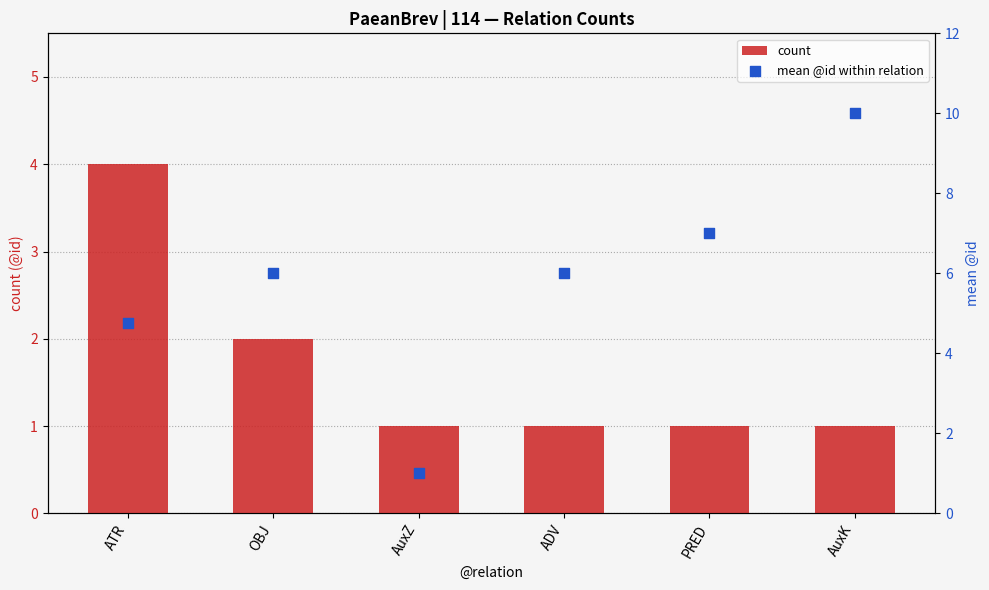

What are all the series names shown in the legend?

count, mean @id within relation